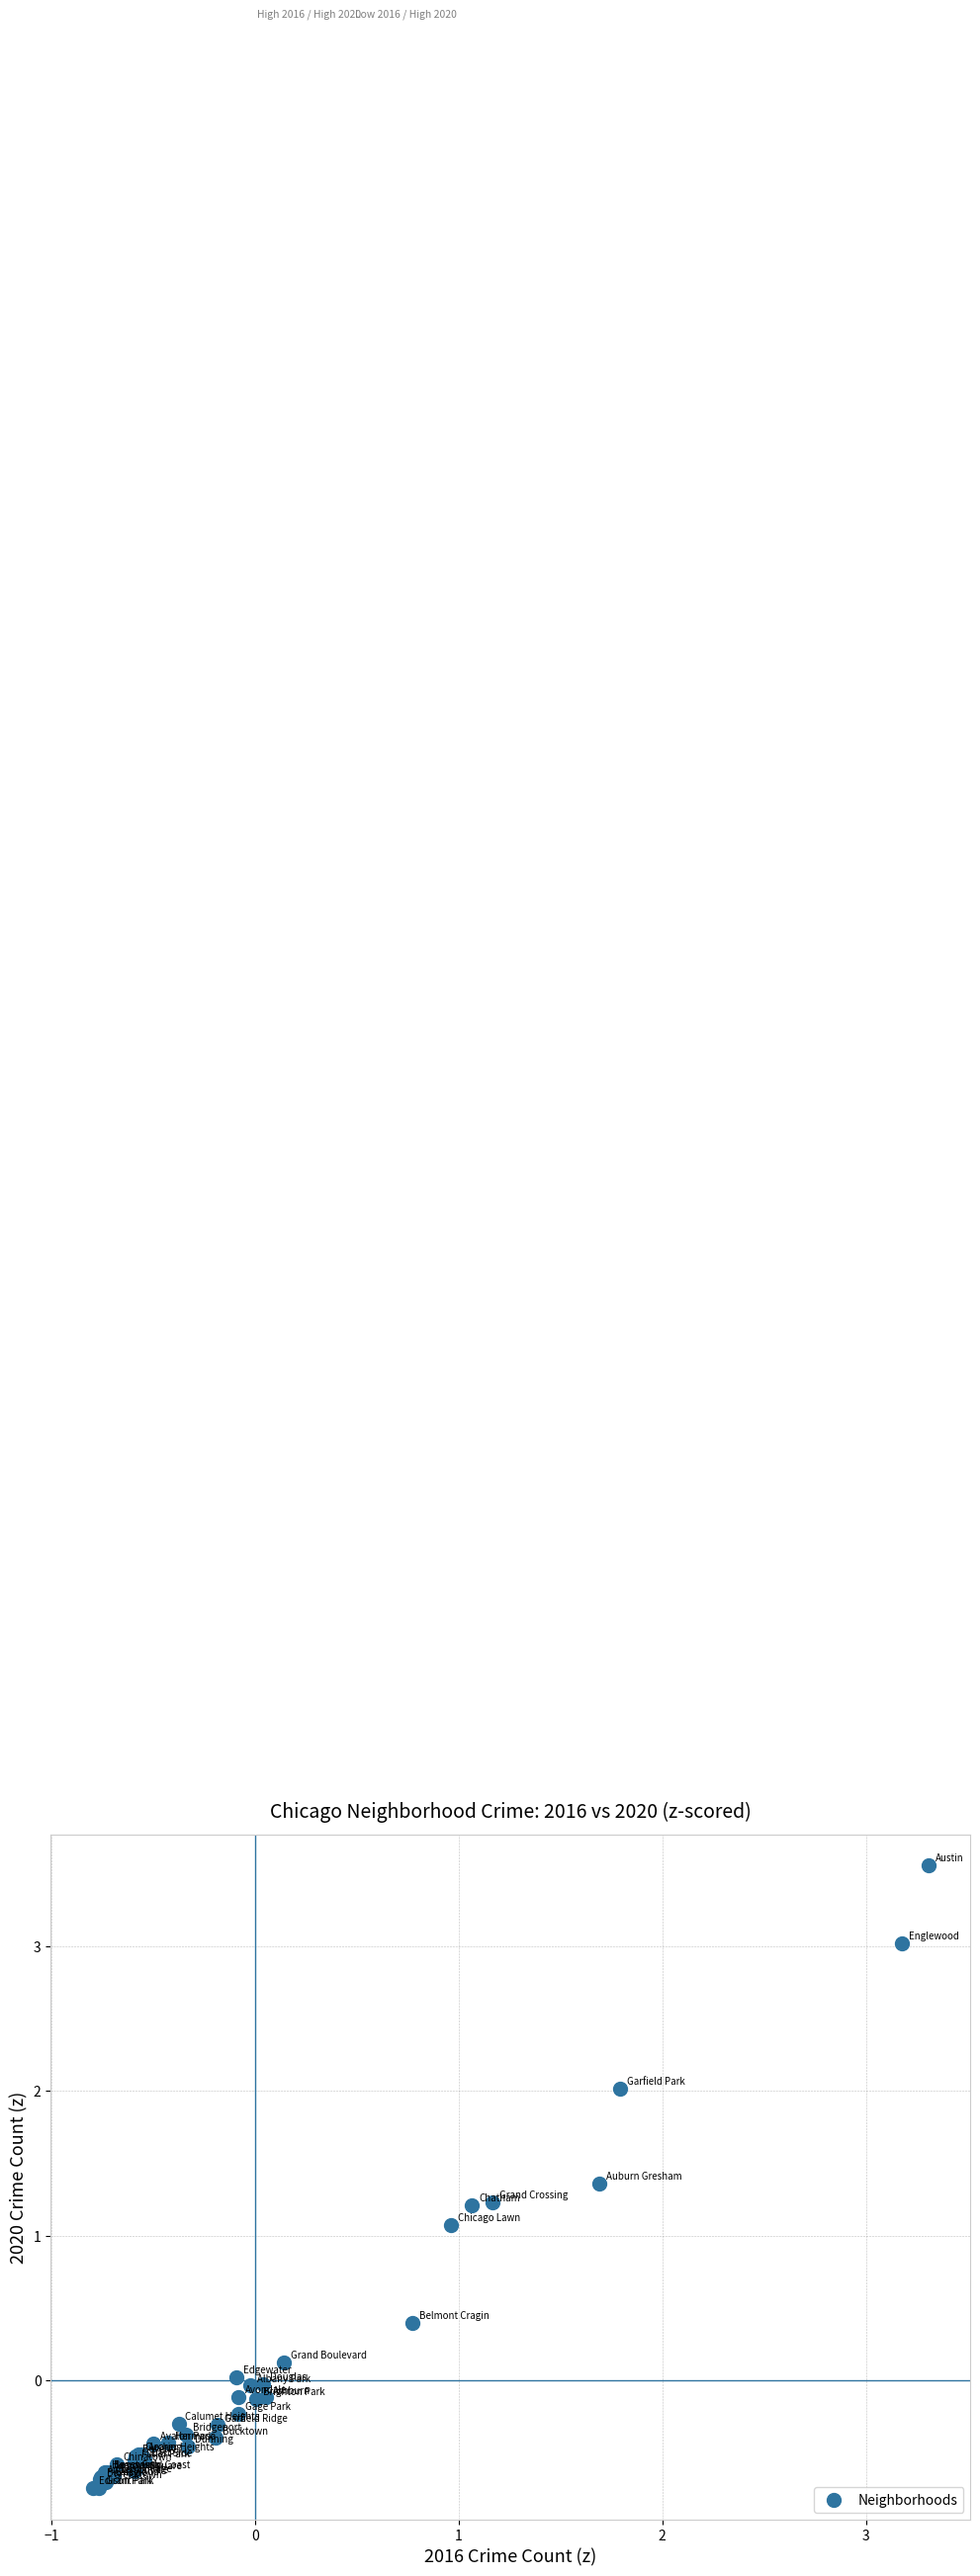

What Y value in the scatter plot is closest to 1?

1.1